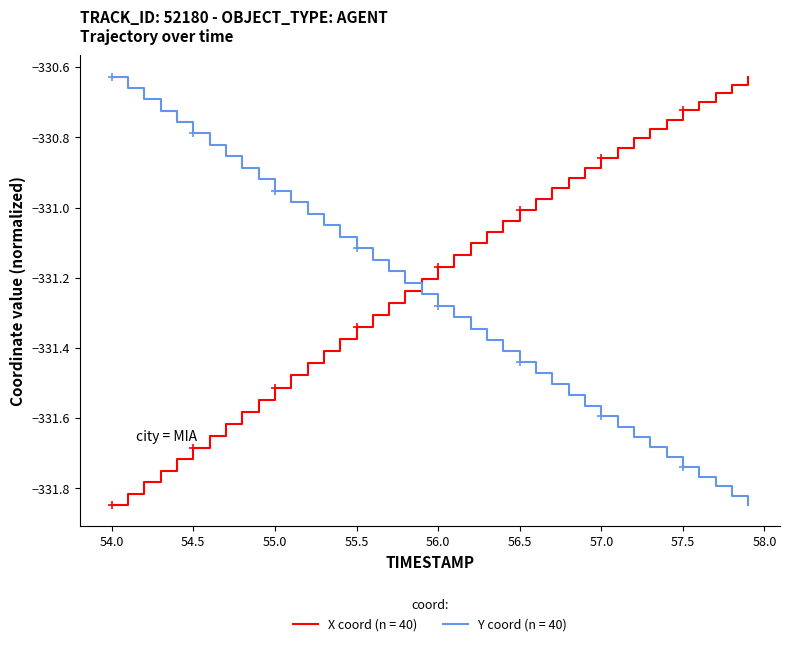

What is the difference between the maximum and minimum values in the Y coord (n = 40) series?

1.2